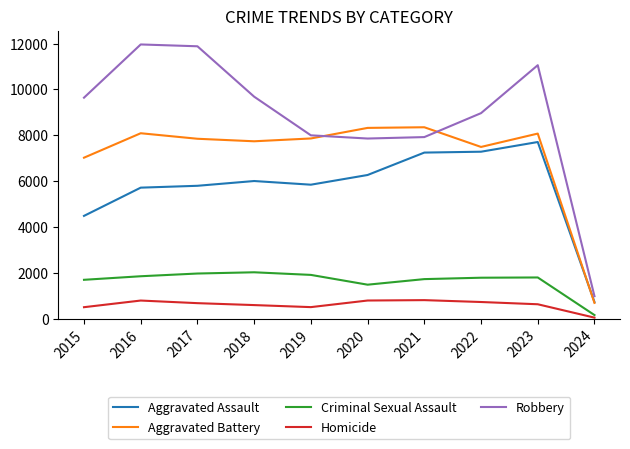

Rank the series by their maximum value, from highest to lowest.

Robbery, Aggravated Battery, Aggravated Assault, Criminal Sexual Assault, Homicide